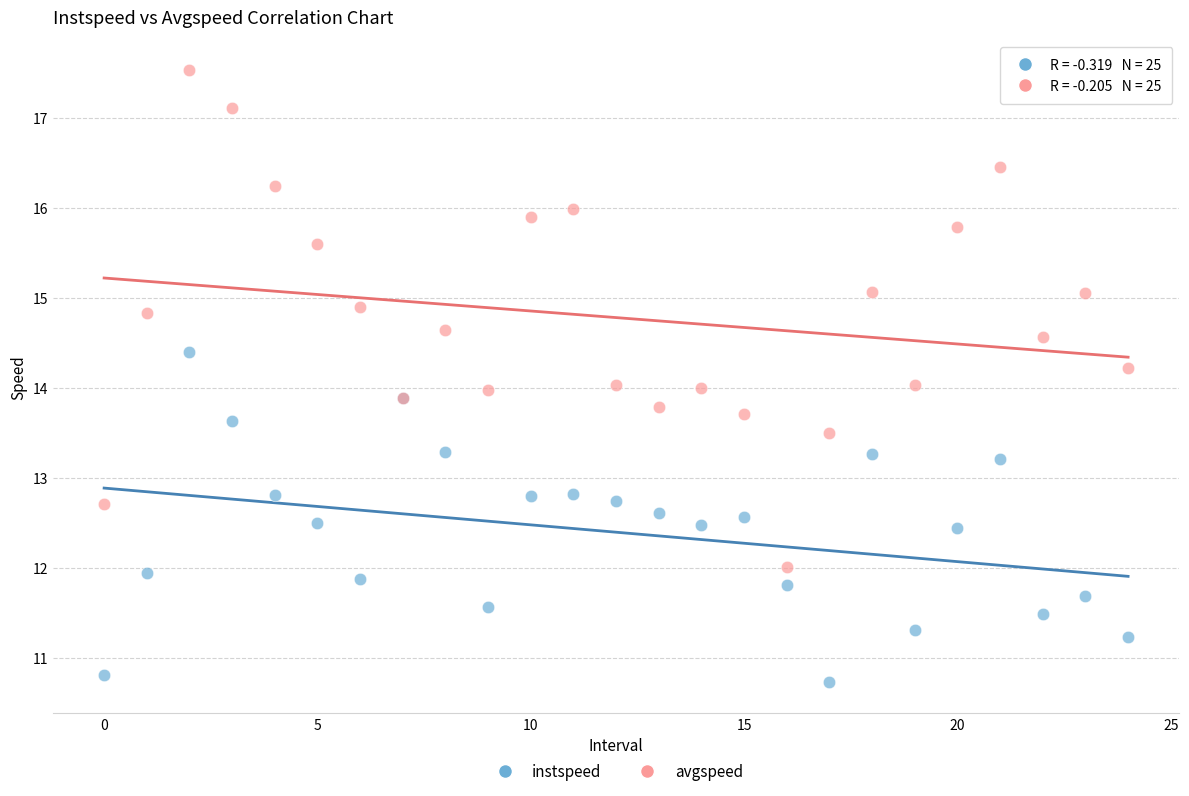

Which series reaches the maximum Y coordinate?

avgspeed